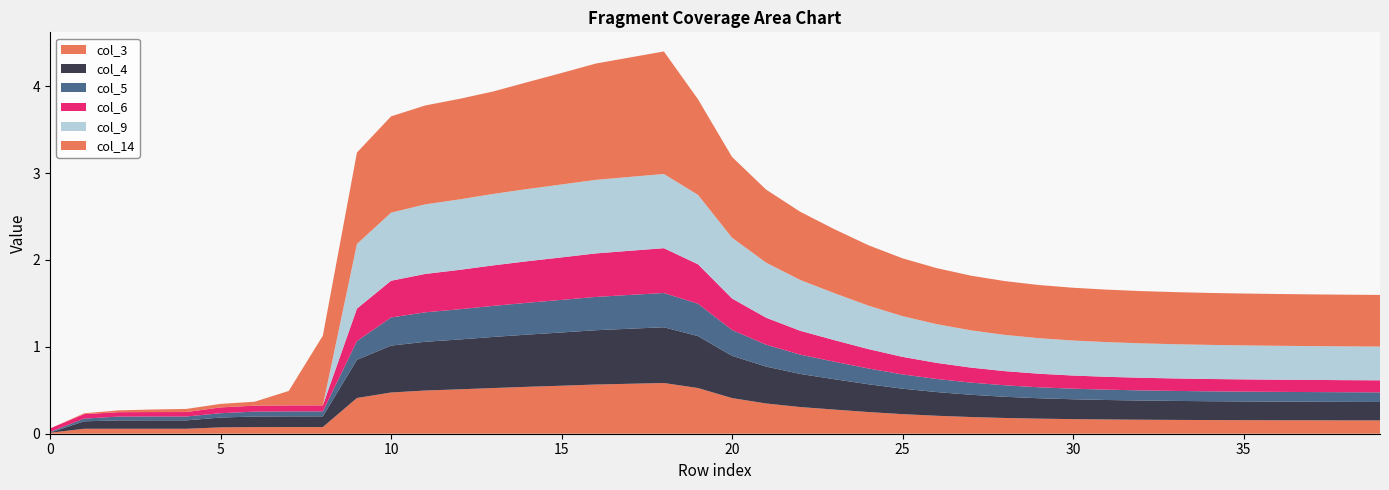

Reading left to right, what are all the values shown in this chart?

col_3: 0=0.0	1=0.1	2=0.1	3=0.1	4=0.1	5=0.1	6=0.1	7=0.1	8=0.1	9=0.4	10=0.5	11=0.5	12=0.5	13=0.5	14=0.5	15=0.6	16=0.6	17=0.6	18=0.6	19=0.5	20=0.4	21=0.3	22=0.3	23=0.3	24=0.2	25=0.2	26=0.2	27=0.2	28=0.2	29=0.2	30=0.2	31=0.2	32=0.2	33=0.2	34=0.2	35=0.2	36=0.2	37=0.2	38=0.2	39=0.2
col_4: 0=0.0	1=0.1	2=0.1	3=0.1	4=0.1	5=0.1	6=0.1	7=0.1	8=0.1	9=0.4	10=0.5	11=0.6	12=0.6	13=0.6	14=0.6	15=0.6	16=0.6	17=0.6	18=0.6	19=0.6	20=0.5	21=0.4	22=0.4	23=0.3	24=0.3	25=0.3	26=0.3	27=0.3	28=0.2	29=0.2	30=0.2	31=0.2	32=0.2	33=0.2	34=0.2	35=0.2	36=0.2	37=0.2	38=0.2	39=0.2
col_5: 0=0.0	1=0.0	2=0.0	3=0.0	4=0.0	5=0.0	6=0.1	7=0.1	8=0.1	9=0.2	10=0.3	11=0.3	12=0.3	13=0.4	14=0.4	15=0.4	16=0.4	17=0.4	18=0.4	19=0.4	20=0.3	21=0.3	22=0.2	23=0.2	24=0.2	25=0.2	26=0.2	27=0.1	28=0.1	29=0.1	30=0.1	31=0.1	32=0.1	33=0.1	34=0.1	35=0.1	36=0.1	37=0.1	38=0.1	39=0.1
col_6: 0=0.0	1=0.1	2=0.1	3=0.1	4=0.1	5=0.1	6=0.1	7=0.1	8=0.1	9=0.4	10=0.4	11=0.4	12=0.5	13=0.5	14=0.5	15=0.5	16=0.5	17=0.5	18=0.5	19=0.5	20=0.4	21=0.3	22=0.3	23=0.2	24=0.2	25=0.2	26=0.2	27=0.2	28=0.2	29=0.2	30=0.2	31=0.1	32=0.1	33=0.1	34=0.1	35=0.1	36=0.1	37=0.1	38=0.1	39=0.1
col_9: 0=0.0	1=0.0	2=0.0	3=0.0	4=0.0	5=0.0	6=0.0	7=0.0	8=0.0	9=0.7	10=0.8	11=0.8	12=0.8	13=0.8	14=0.8	15=0.8	16=0.8	17=0.9	18=0.9	19=0.8	20=0.7	21=0.6	22=0.6	23=0.5	24=0.5	25=0.5	26=0.4	27=0.4	28=0.4	29=0.4	30=0.4	31=0.4	32=0.4	33=0.4	34=0.4	35=0.4	36=0.4	37=0.4	38=0.4	39=0.4
col_14: 0=0.0	1=0.0	2=0.0	3=0.0	4=0.0	5=0.0	6=0.0	7=0.2	8=0.8	9=1.1	10=1.1	11=1.1	12=1.2	13=1.2	14=1.2	15=1.3	16=1.3	17=1.4	18=1.4	19=1.1	20=0.9	21=0.8	22=0.8	23=0.7	24=0.7	25=0.7	26=0.6	27=0.6	28=0.6	29=0.6	30=0.6	31=0.6	32=0.6	33=0.6	34=0.6	35=0.6	36=0.6	37=0.6	38=0.6	39=0.6